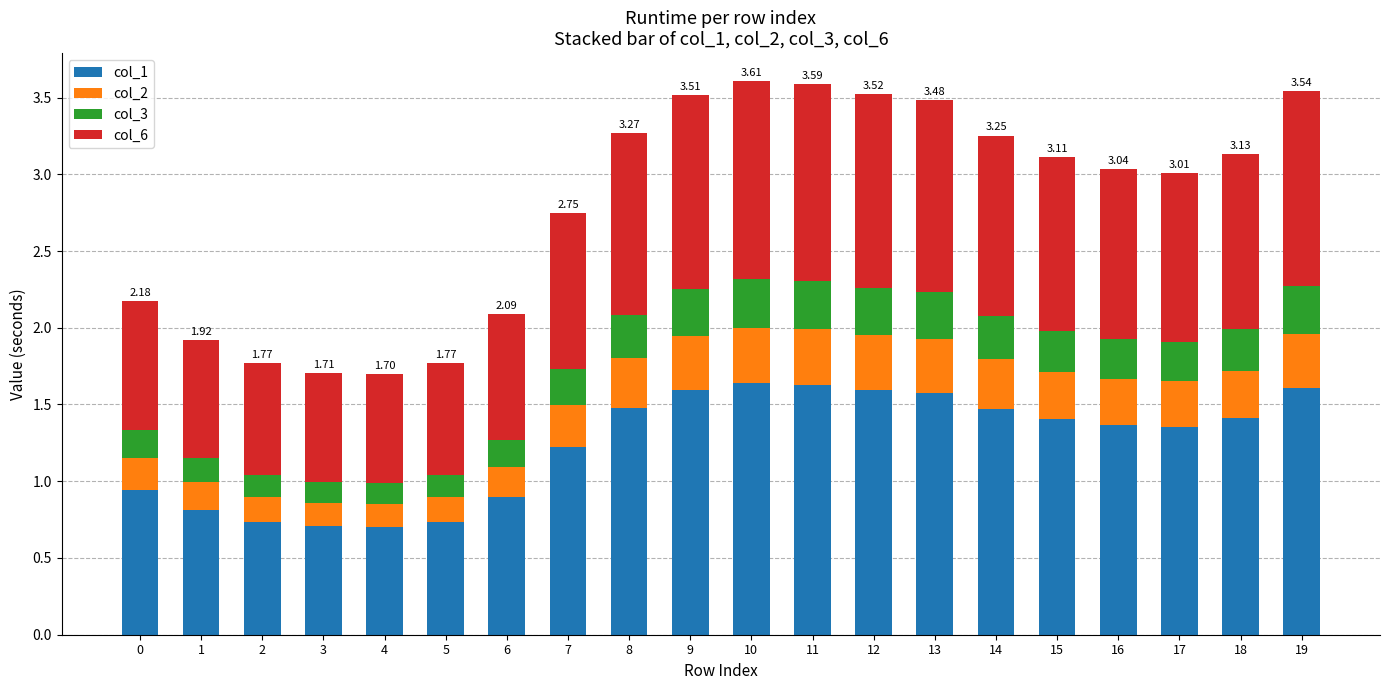

Is it true that col_1 equals 0.6 at 7?

False